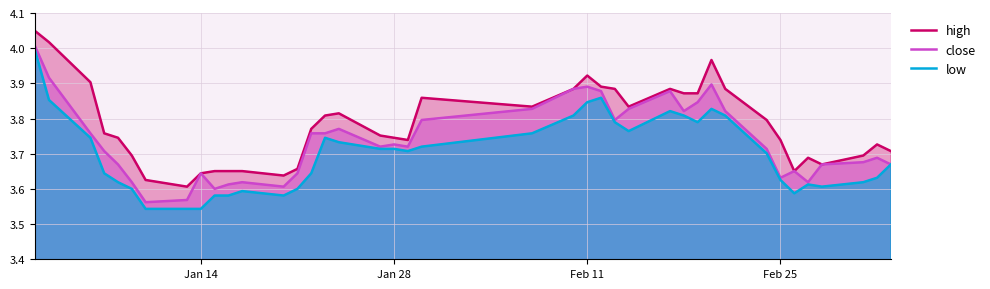

Does the chart display data point markers on the line(s)?

No